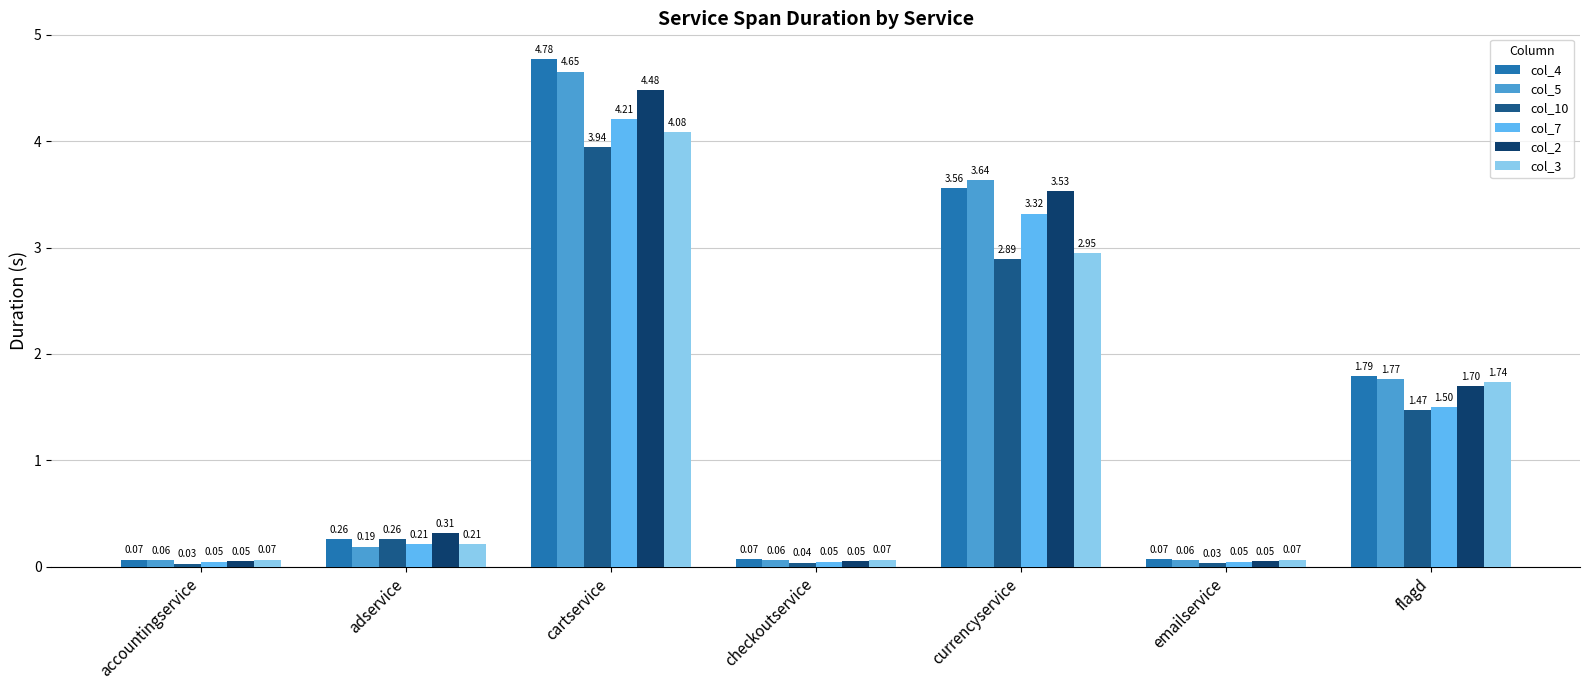

Which series has the largest total across all categories?

col_4